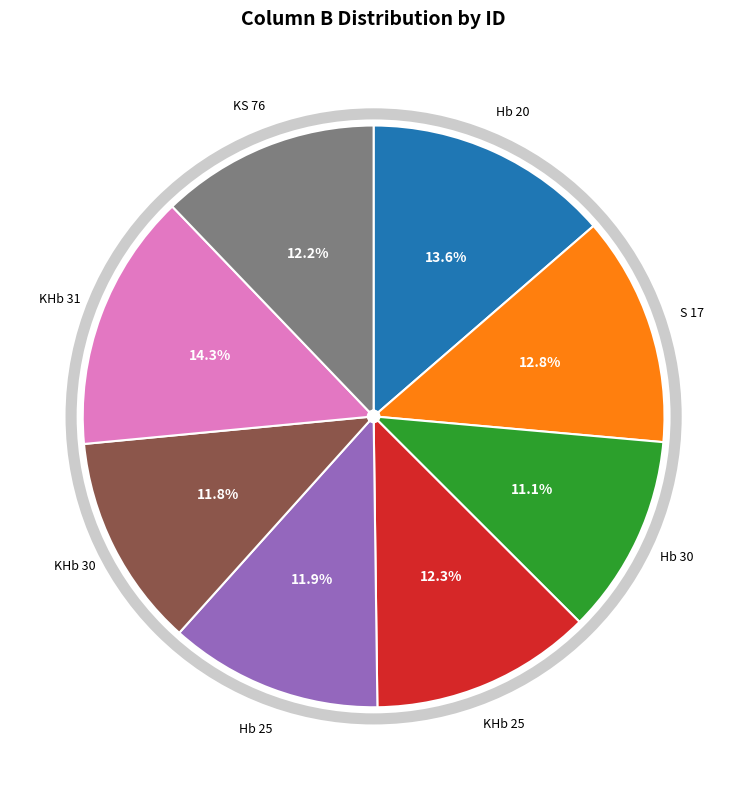

Does any single category account for the majority?

No